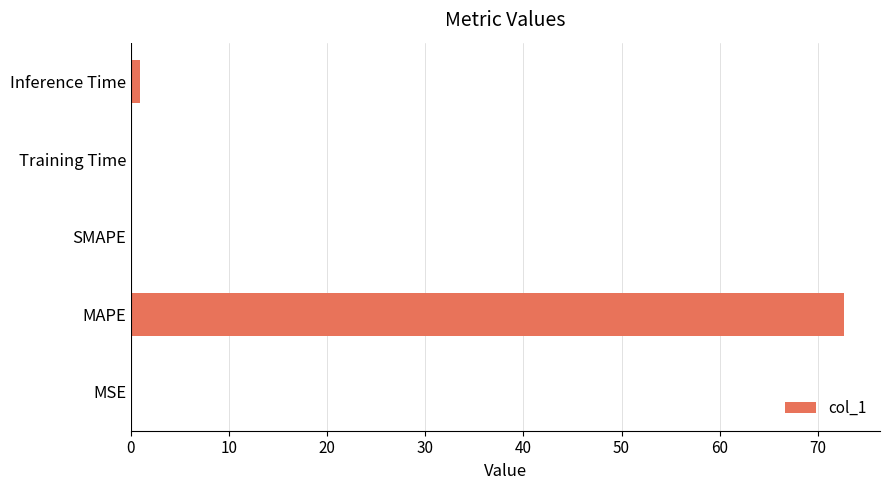

At which label is the value closest to 36?

Inference Time